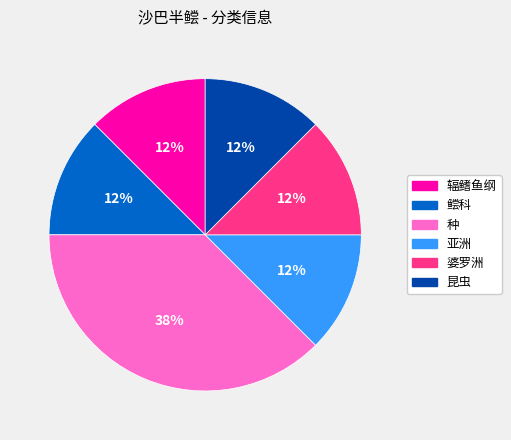

Do 鲿科 and 昆虫 together represent more than half of the pie?

No